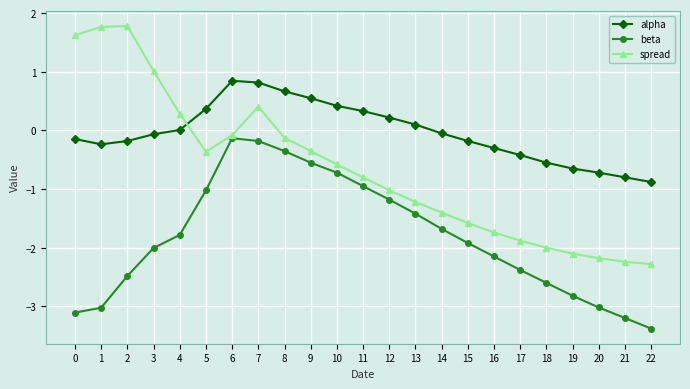

What is the difference between the spread values at 19 and 0?

3.7